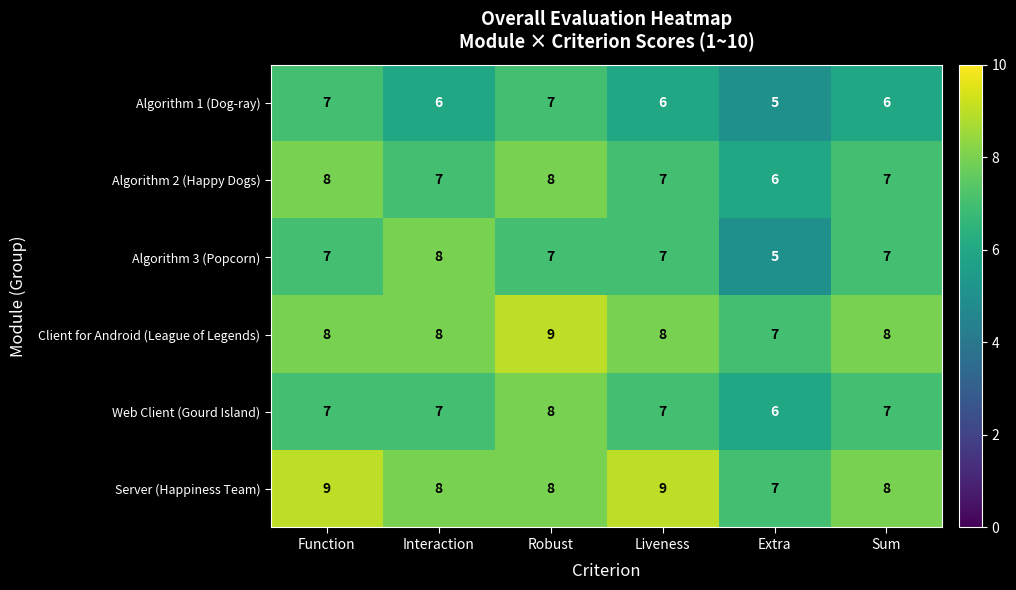

The value of Algorithm 1 (Dog-ray) at Interaction is 6. True or false?

True